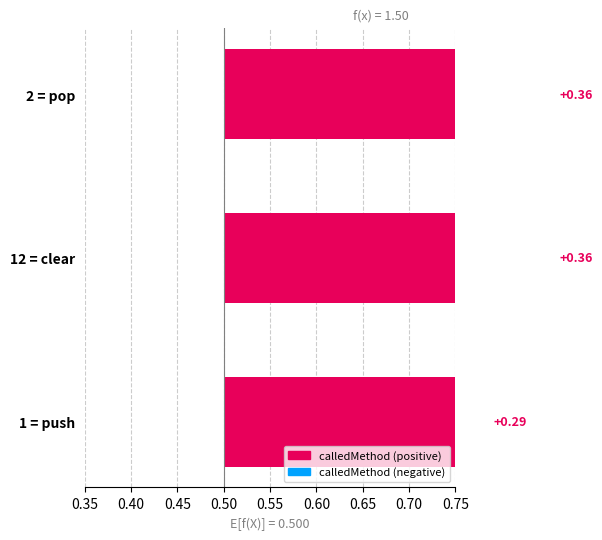

True or false: the data shows 0.1 at 0.45.

False